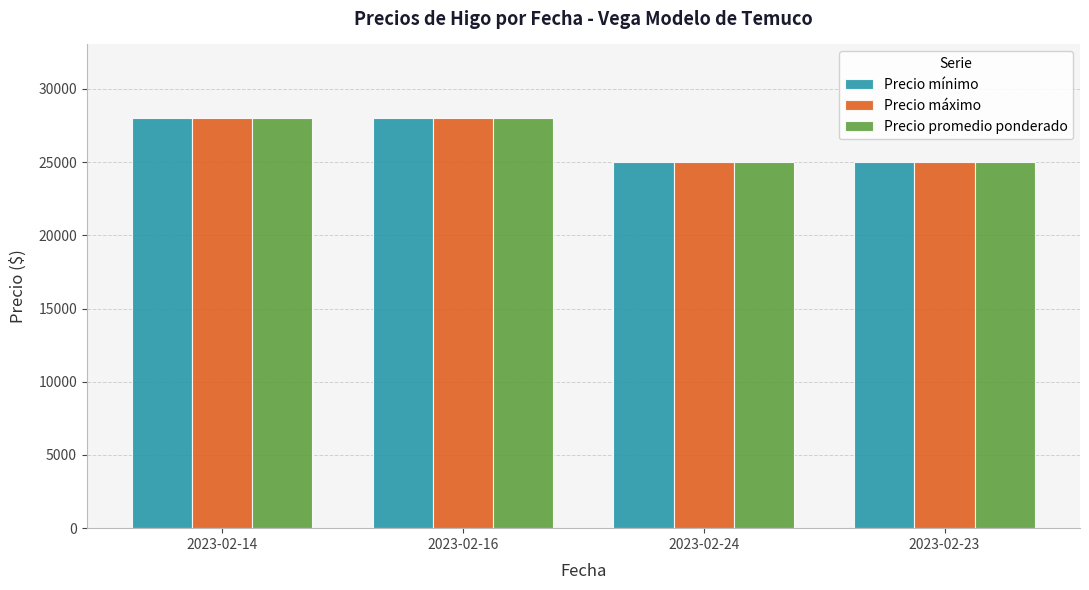

The value of Precio mínimo at 2023-02-16 is 14188. True or false?

False